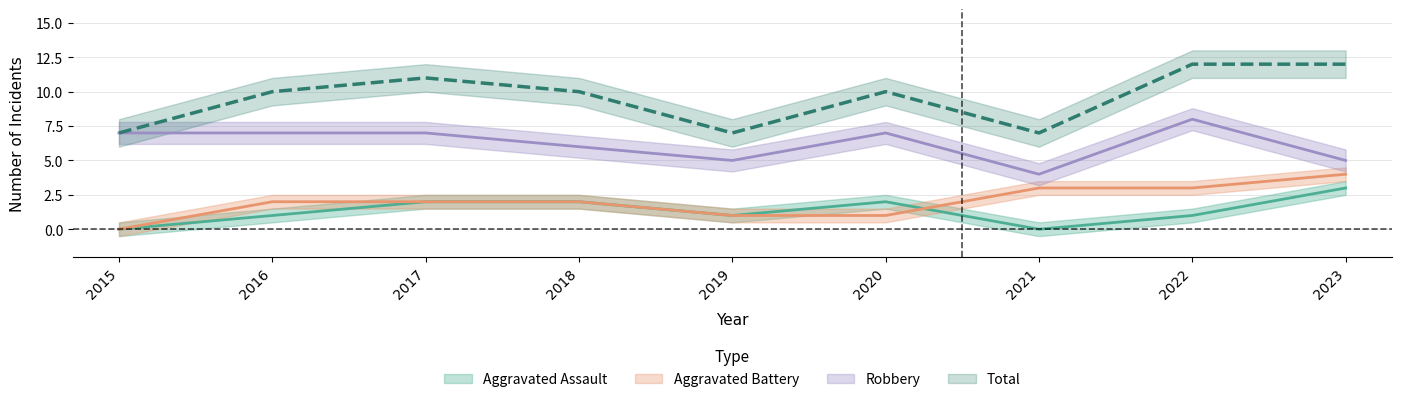

In Robbery, how many points are lower than both neighbors (excluding endpoints)?

2